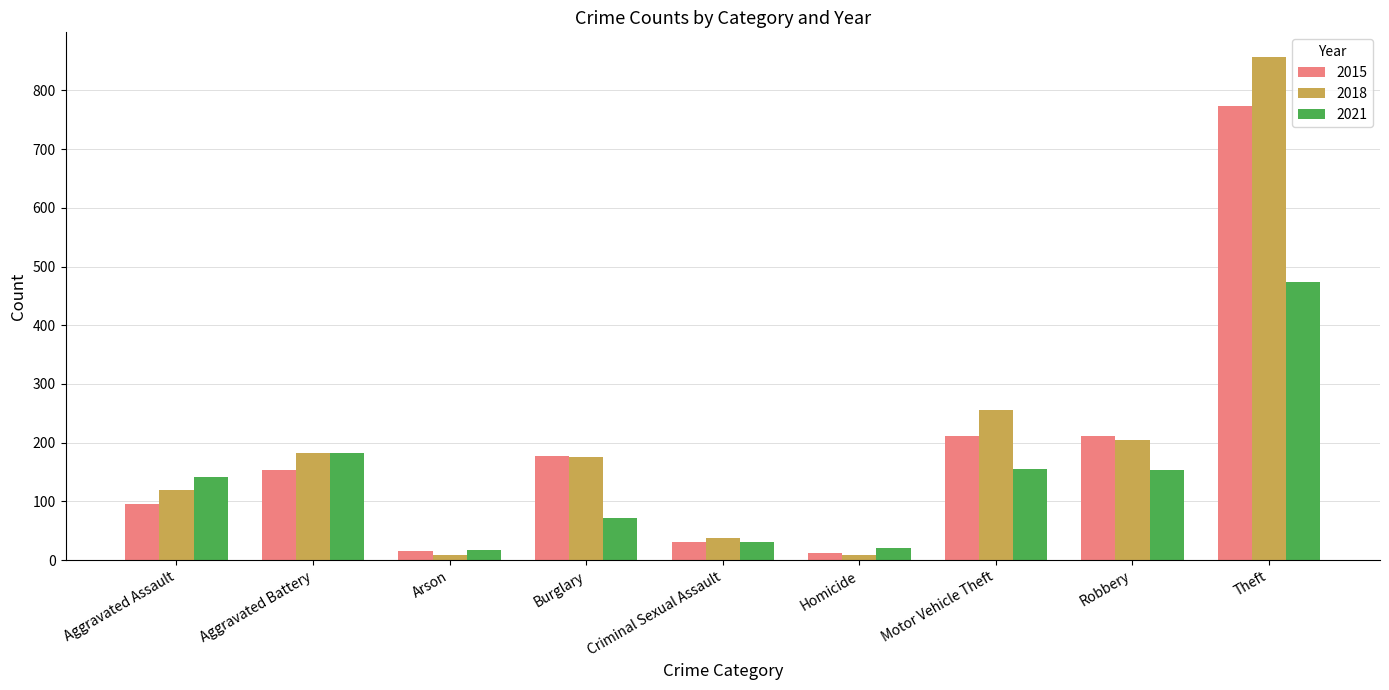

List the series in order of their peak value, highest first.

2018, 2015, 2021